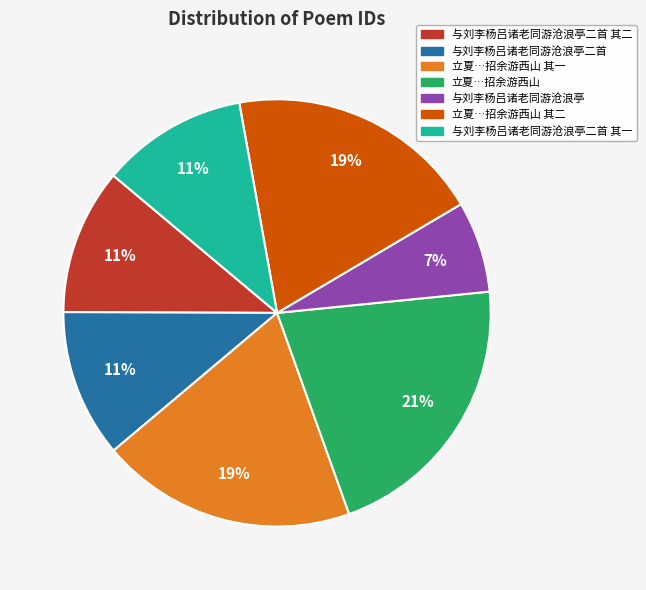

To the nearest percent, what is the difference between the largest and smallest slice percentages?

14%